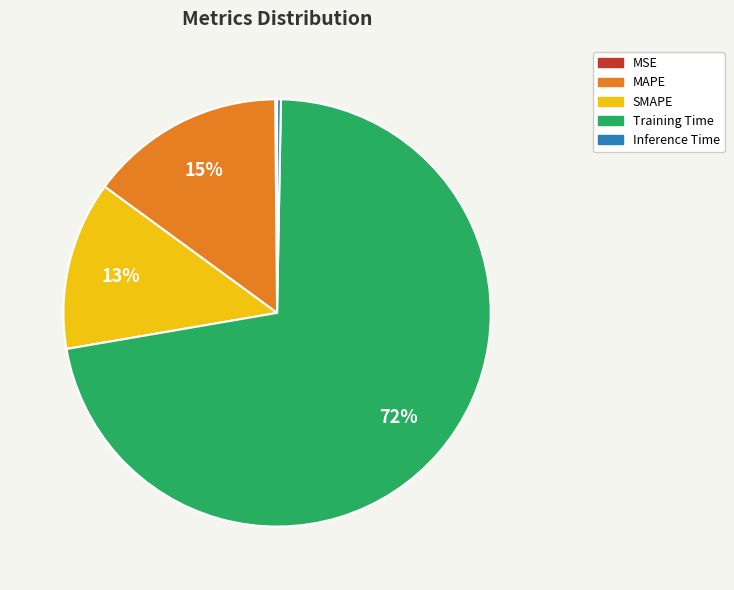

Combined, do Training Time and MAPE account for over 50%?

Yes